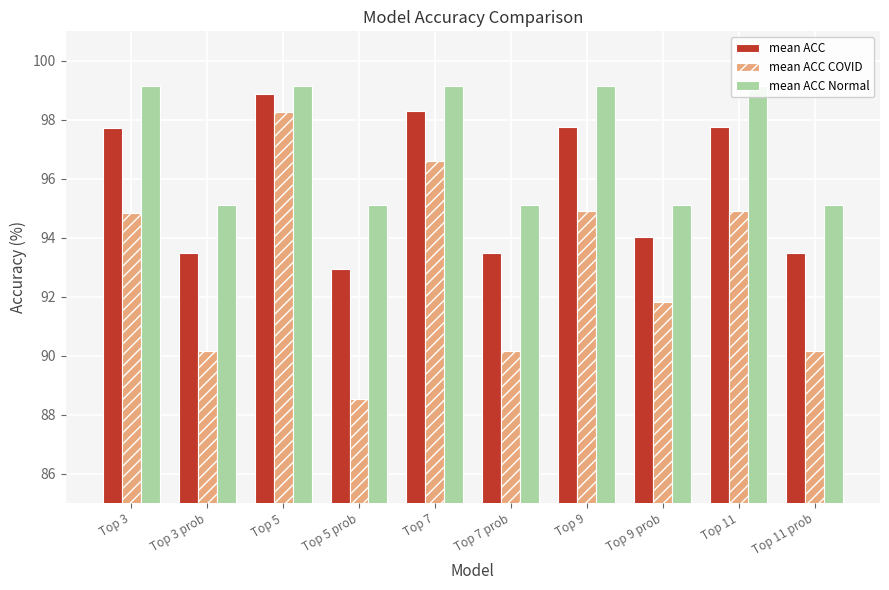

The value of mean ACC COVID at Top 11 prob is 130.7. True or false?

False